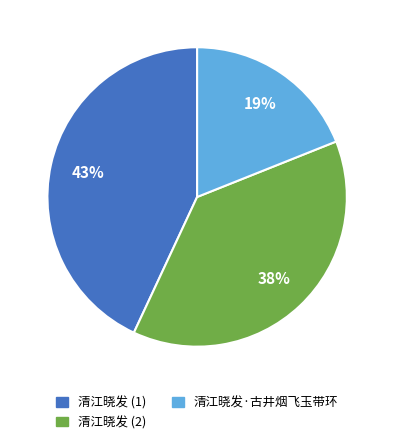

To the nearest percent, what percentage of the pie is 清江晓发 (2)?

38%